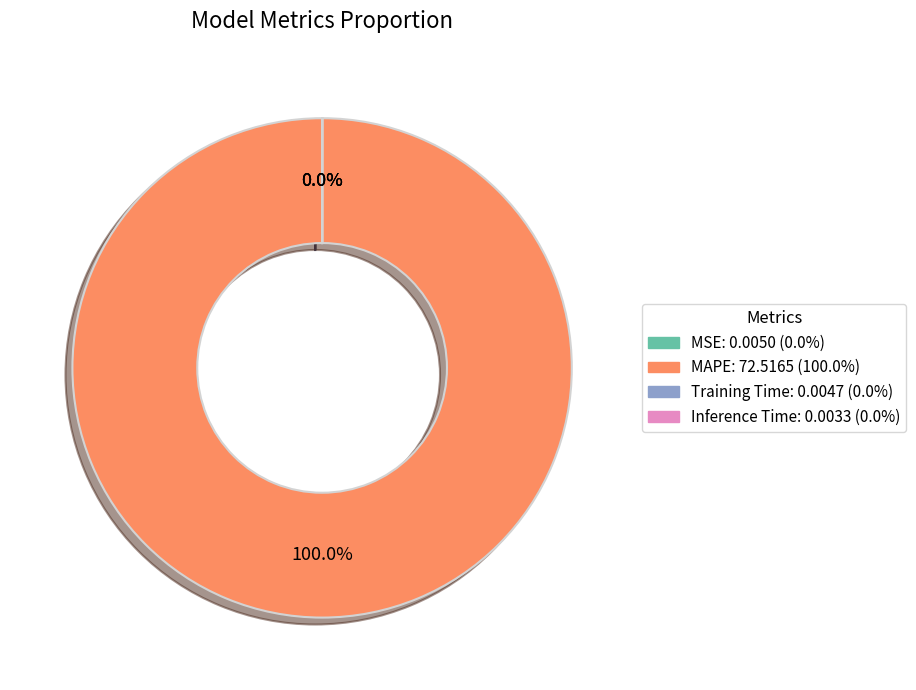

Which category has the biggest portion of the pie?

MAPE